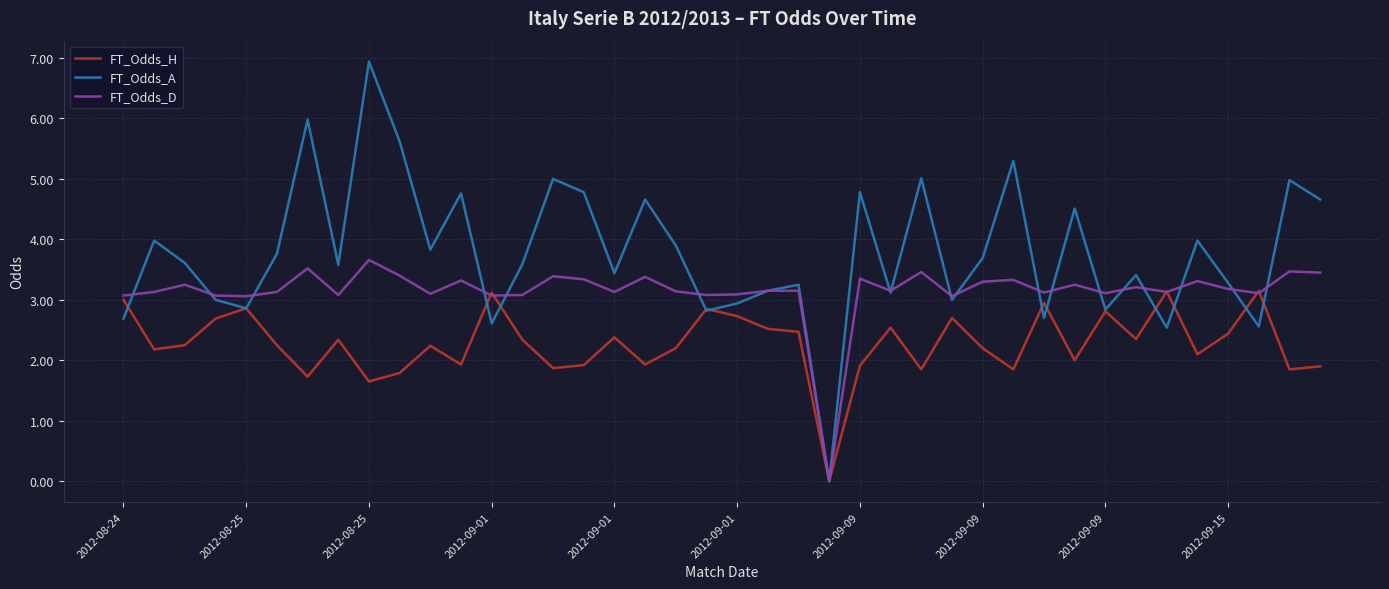

List the series in order of their peak value, highest first.

FT_Odds_A, FT_Odds_D, FT_Odds_H